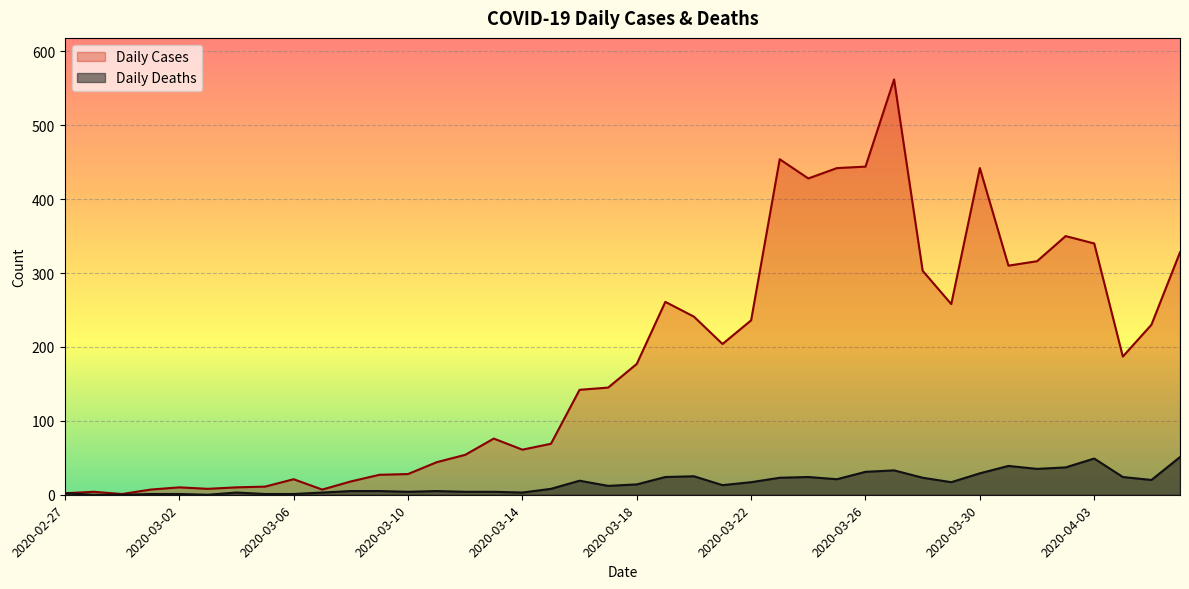

At how many categories does at least one series exceed 202?

18